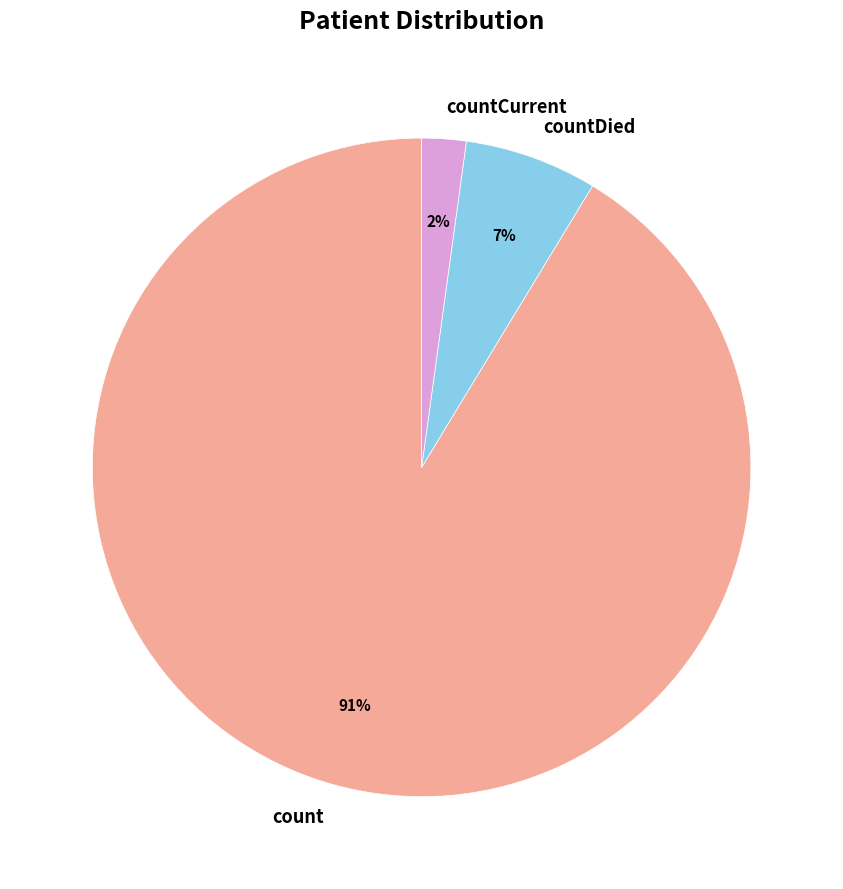

To the nearest percent, what is the average slice percentage?

33%